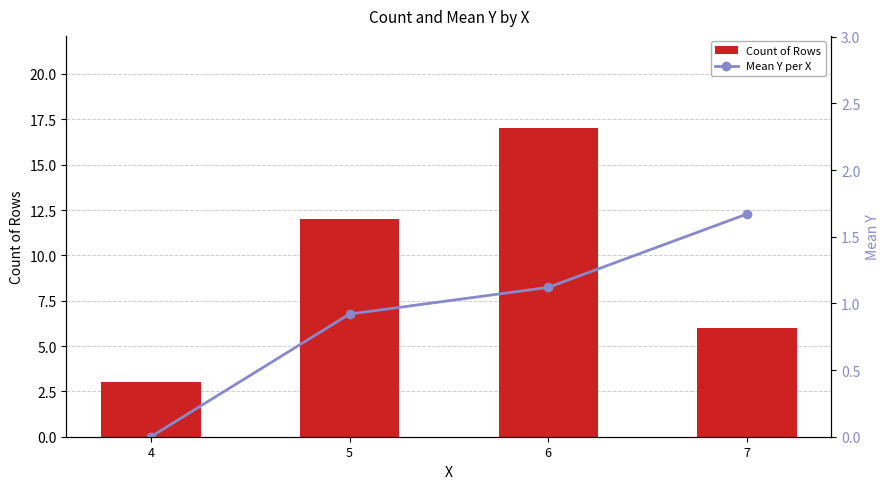

What is the value of the Mean Y per X bar at the 4th from the left?

1.7